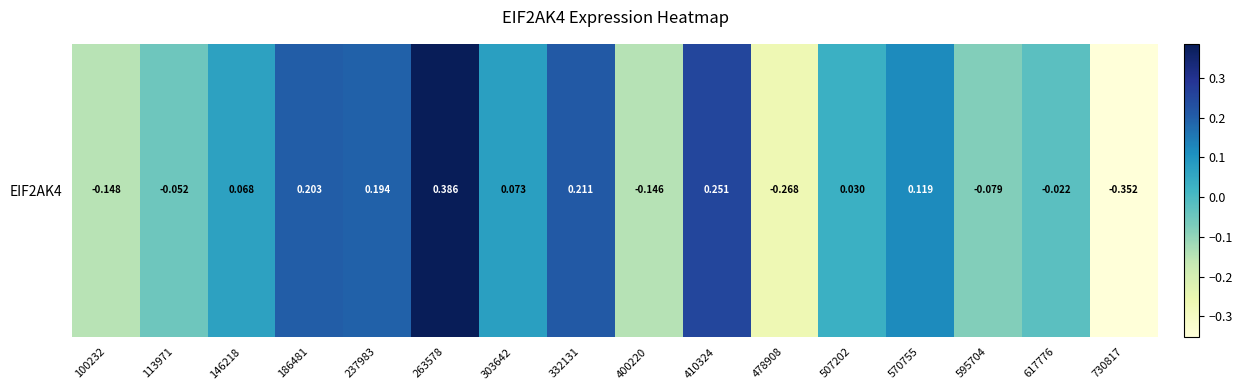

Reading right to left, extract all data points from this chart.

-0.4	-0.0	-0.1	0.1	0.0	-0.3	0.3	-0.1	0.2	0.1	0.4	0.2	0.2	0.1	-0.1	-0.1